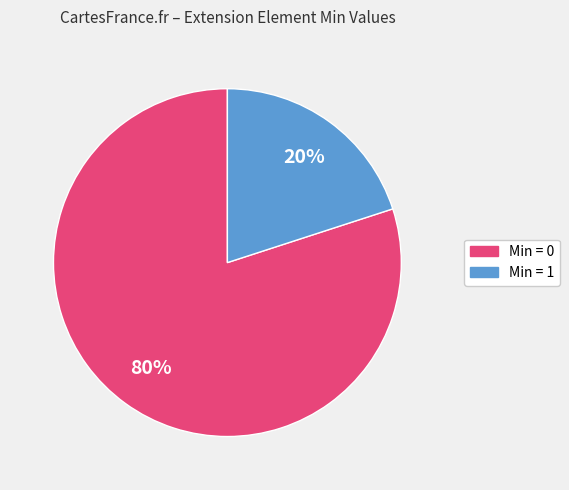

Does any single category account for the majority?

Yes